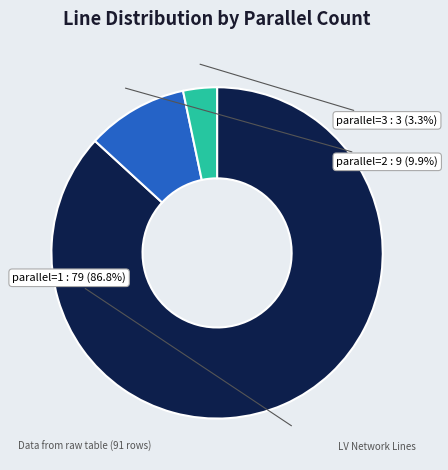

Rank the categories by value from lowest to highest.

parallel=3, parallel=2, parallel=1